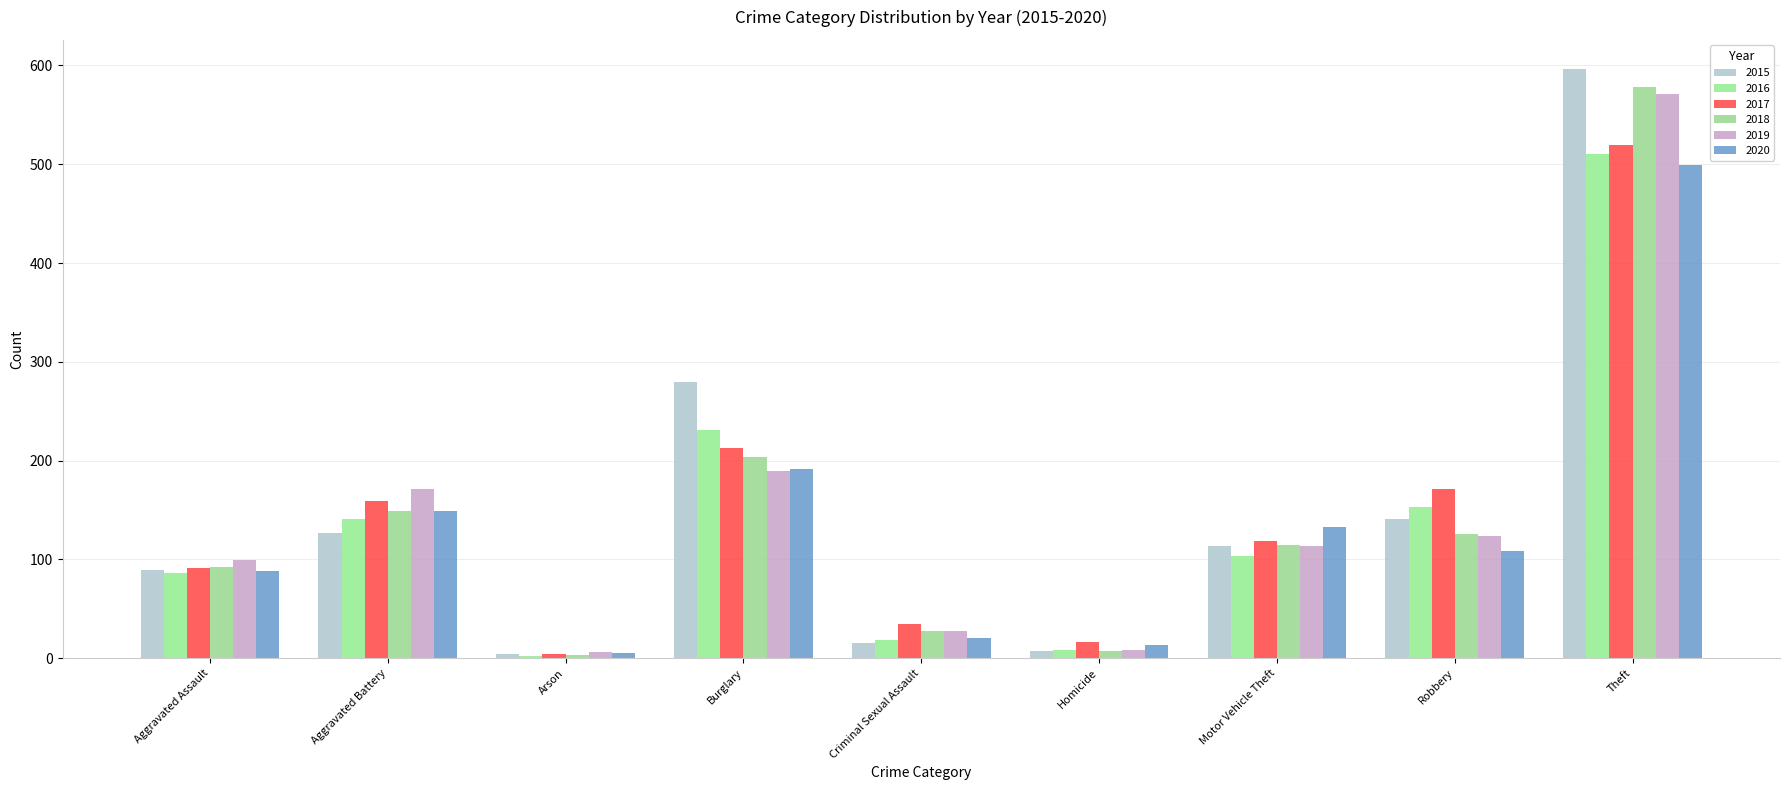

What is the difference between the second highest and minimum values in the 2020 series?

187